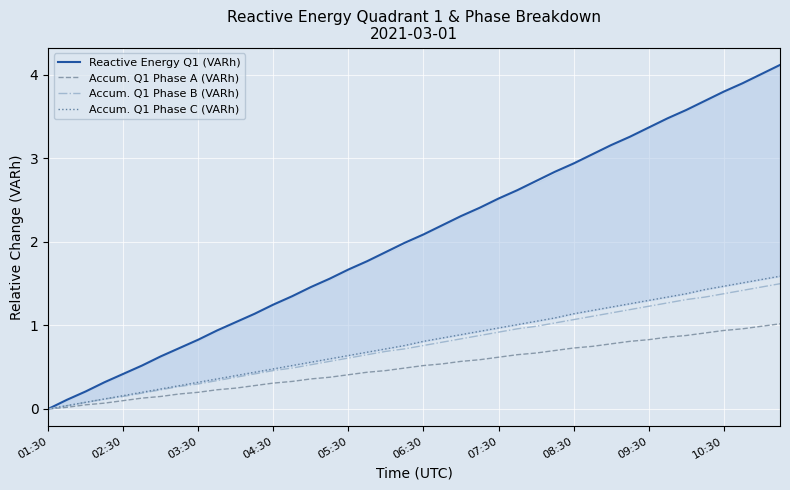

True or false: Reactive Energy Q1 (VARh) has a value of 1.0 at 08:30.

False